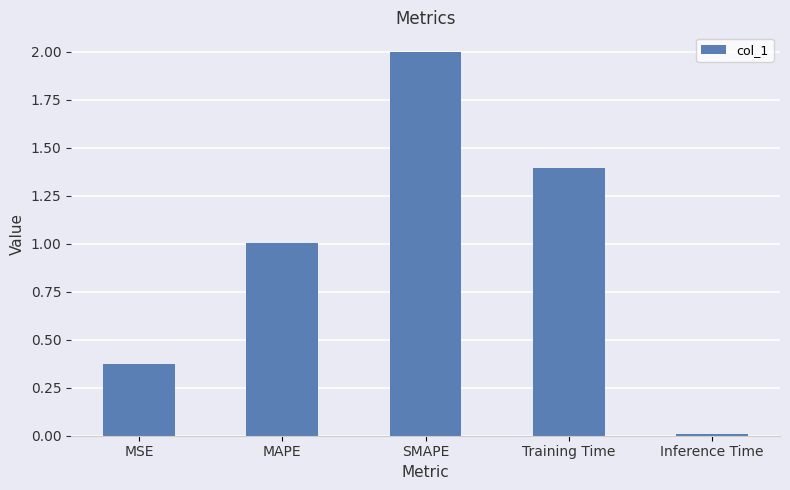

What is the sum of the values at SMAPE and MSE?

2.4